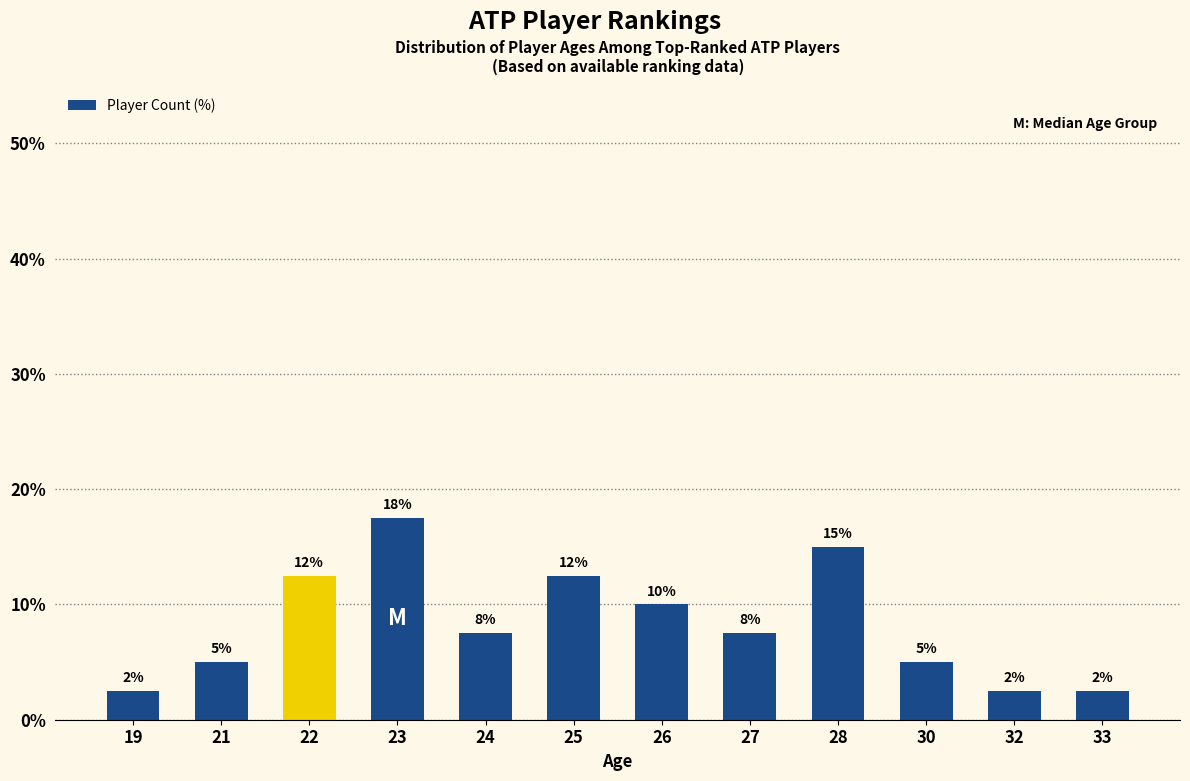

How many bars are there in total?

12